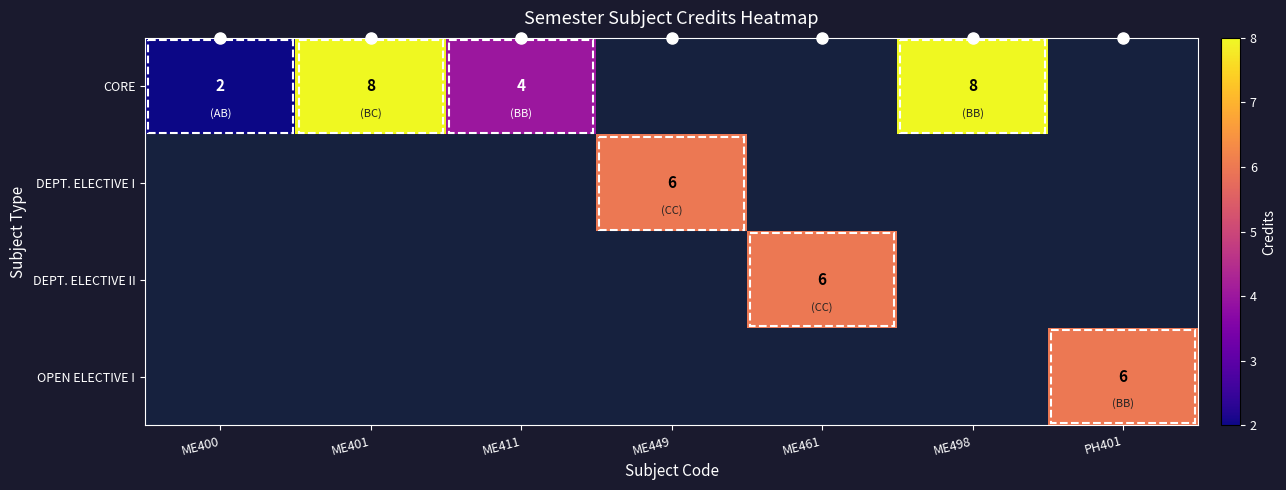

The value of CORE at ME498 is 8. True or false?

True